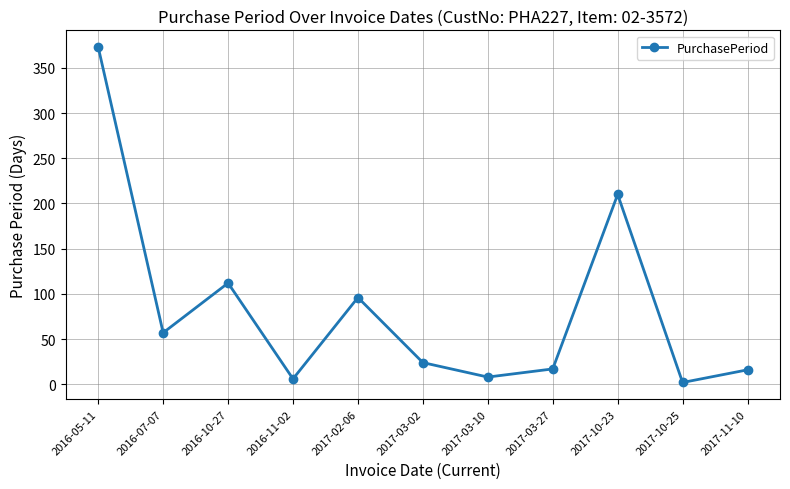

What is the average value?

84